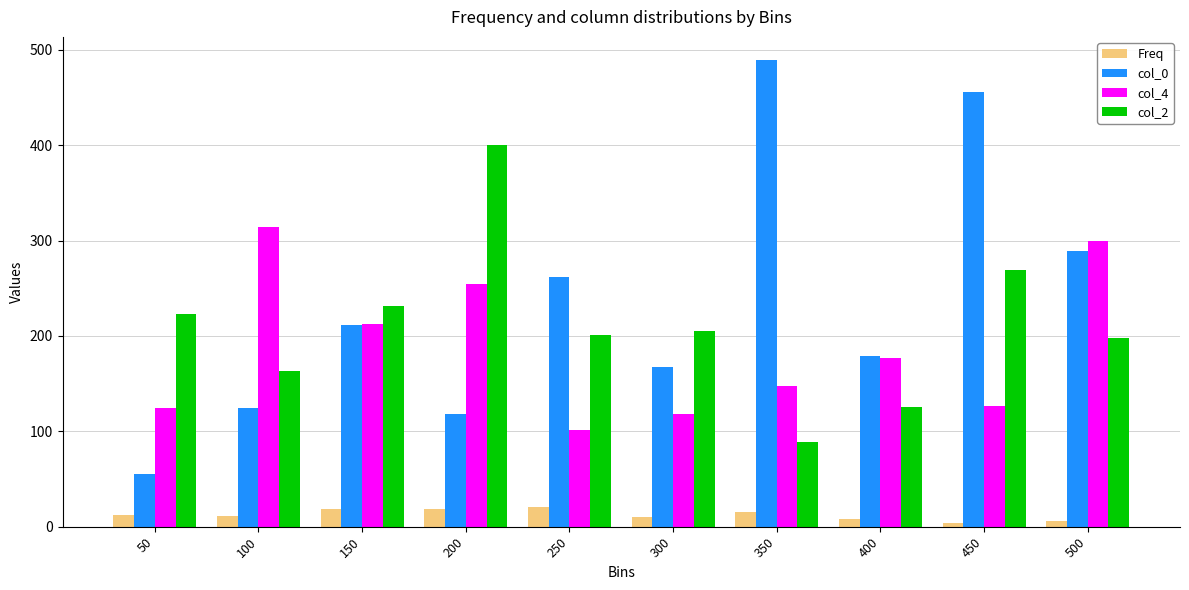

What are all the series names shown in the legend?

Freq, col_0, col_4, col_2